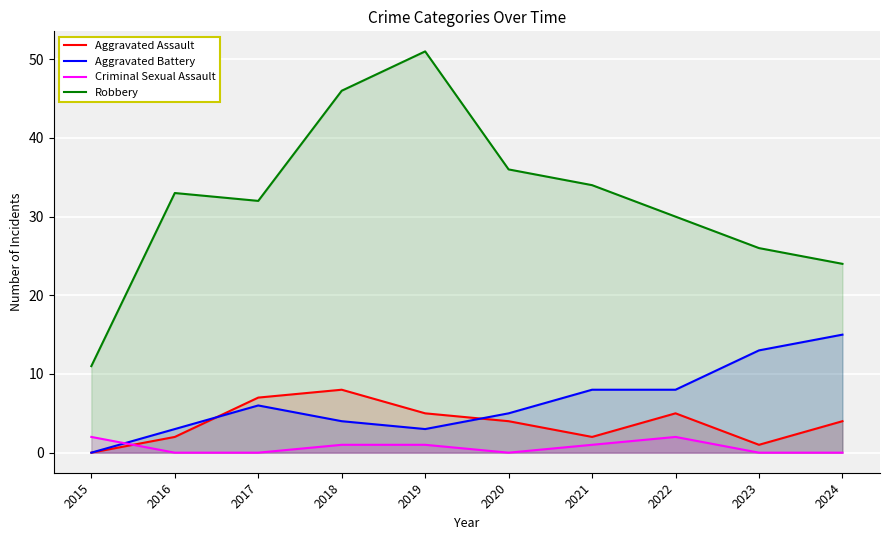

At which category does Aggravated Battery reach its first local valley?

2019